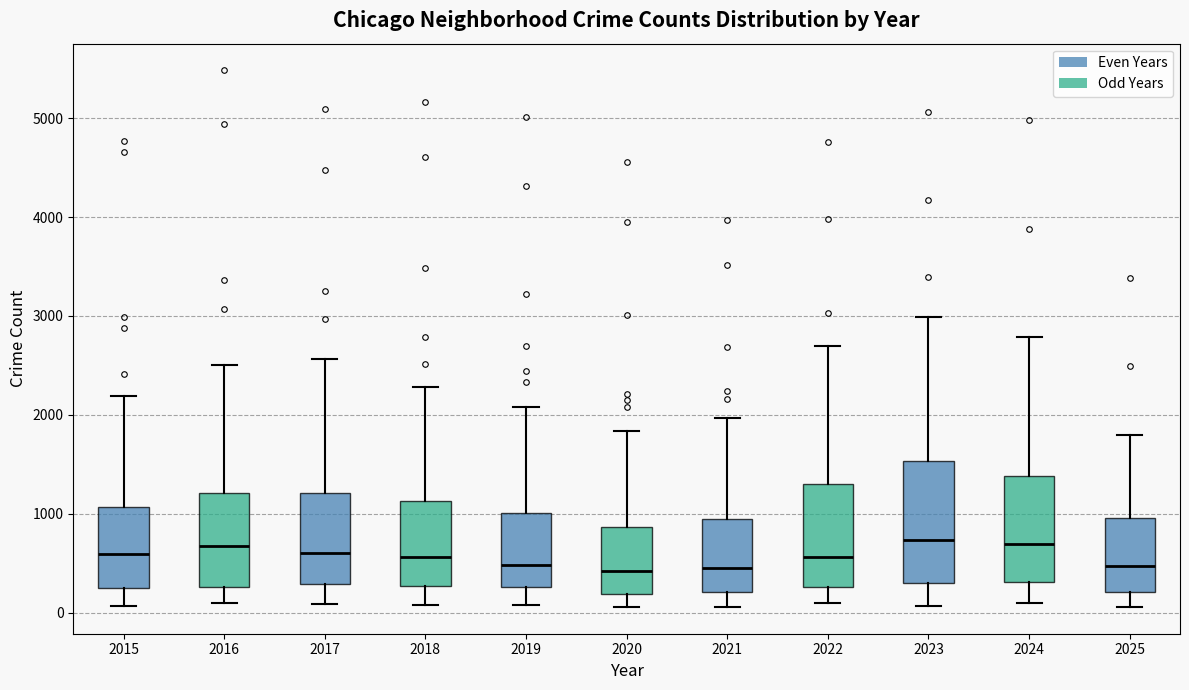

Reading left to right, read every box against the y-axis: the position of its median line, the range the box covers, and the ends of its whiskers. The values are not printed on the chart, so give them approximately, as read against the axis.

2015: median 600, box 300 to 1100, whiskers 100 to 2200
2016: median 700, box 300 to 1200, whiskers 100 to 2500
2017: median 600, box 300 to 1200, whiskers 100 to 2600
2018: median 600, box 300 to 1100, whiskers 100 to 2300
2019: median 500, box 300 to 1000, whiskers 100 to 2100
2020: median 400, box 200 to 900, whiskers 100 to 1800
2021: median 500, box 200 to 900, whiskers 100 to 2000
2022: median 600, box 300 to 1300, whiskers 100 to 2700
2023: median 700, box 300 to 1500, whiskers 100 to 3000
2024: median 700, box 300 to 1400, whiskers 100 to 2800
2025: median 500, box 200 to 1000, whiskers 100 to 1800